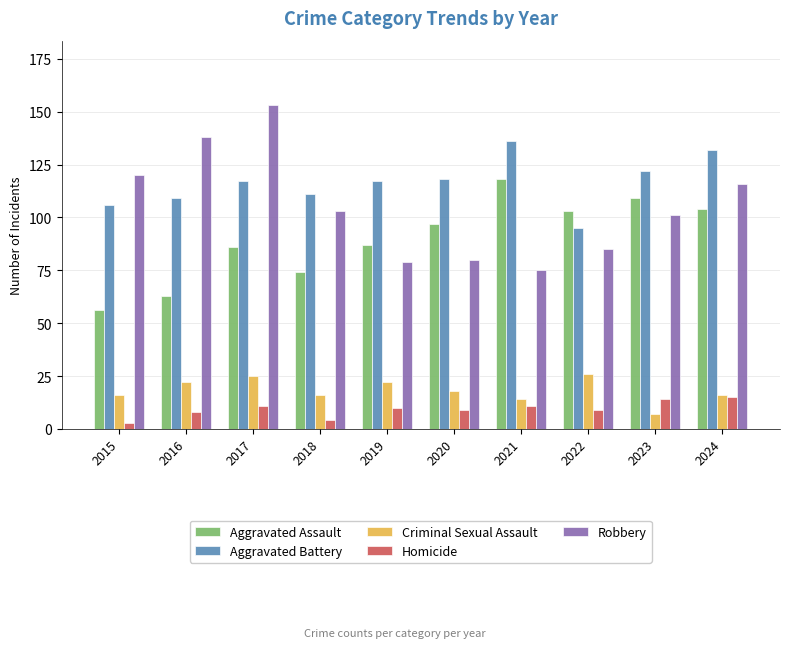

Where is Robbery nearest to the value 114?

2024